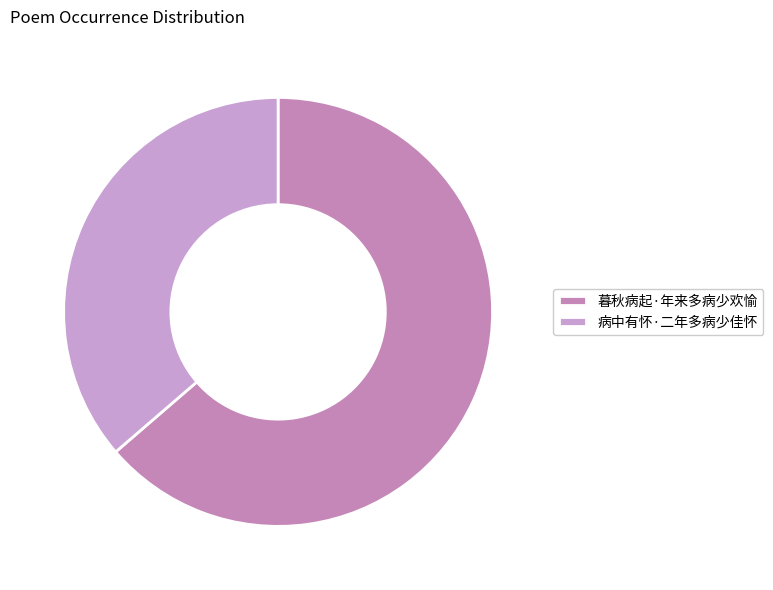

What percentage do 病中有怀·二年多病少佳怀 and 暮秋病起·年来多病少欢愉 together represent?

100.0%